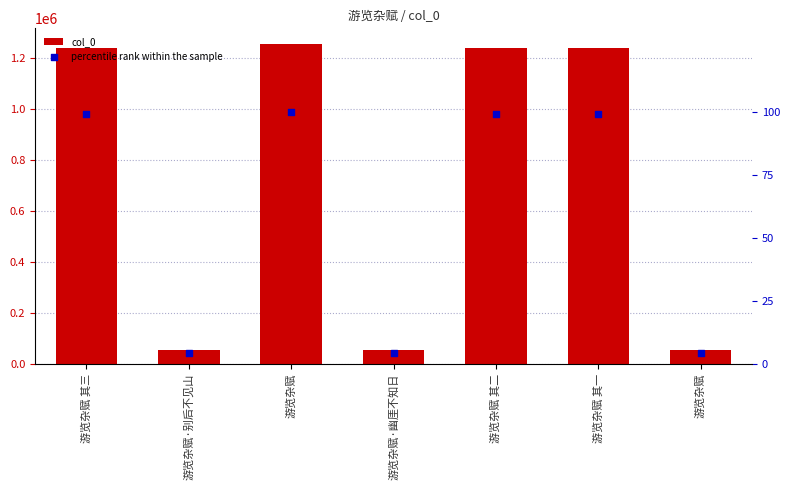

Which series reaches the minimum Y coordinate?

percentile rank within the sample